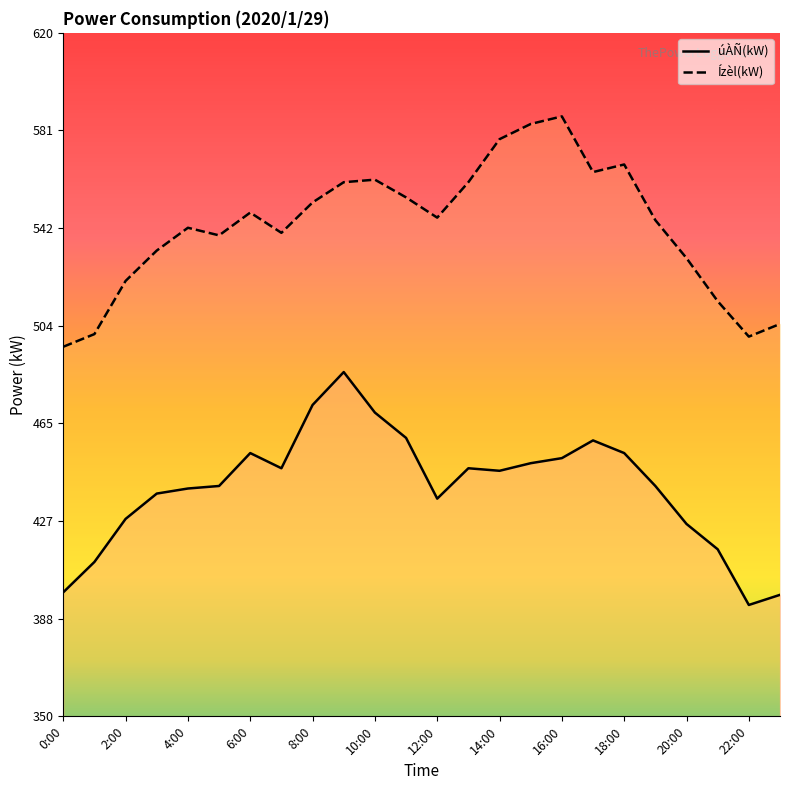

What position from the right is 1:00?

23